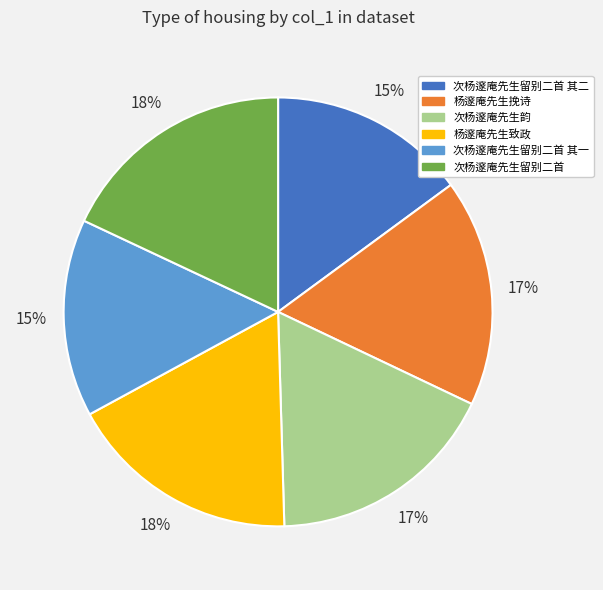

True or false: 次杨邃庵先生留别二首 其二 accounts for 1% of the total.

False